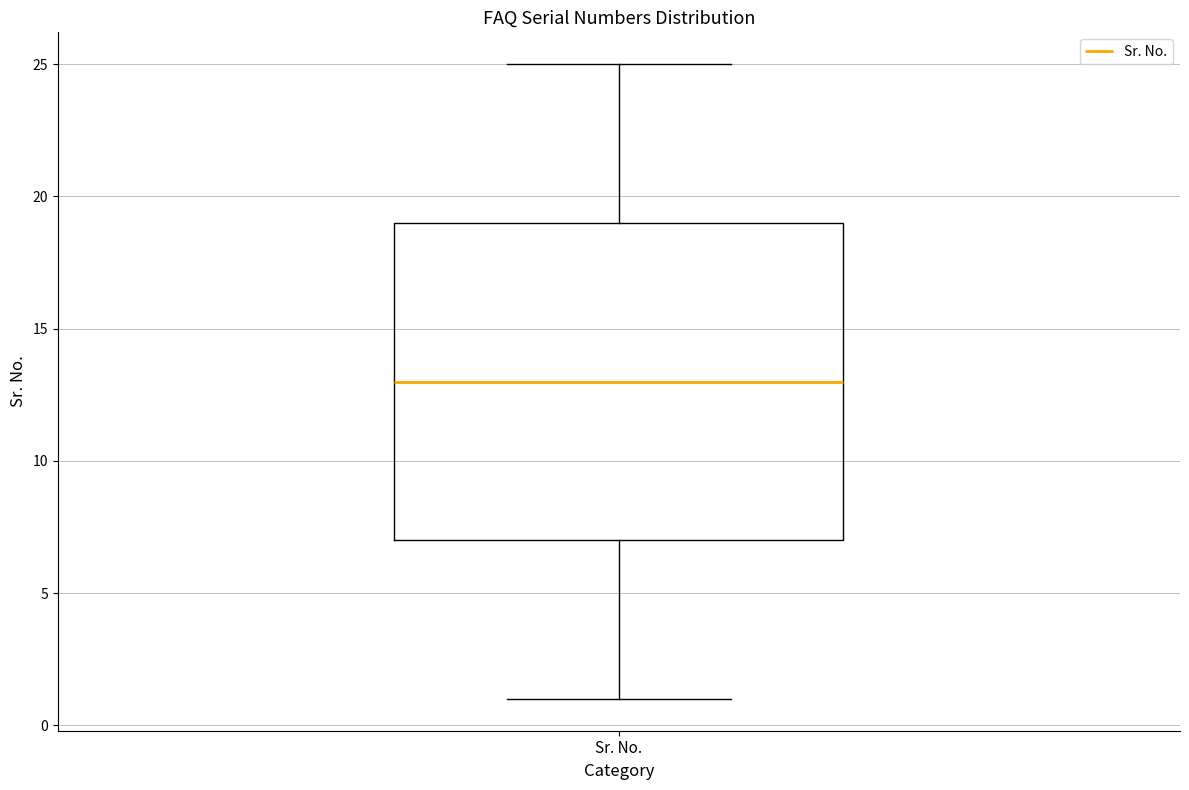

Where does the lower whisker of the box for Sr. No. end on the y-axis? The values are not printed on the chart, so give them approximately, as read against the axis.

1